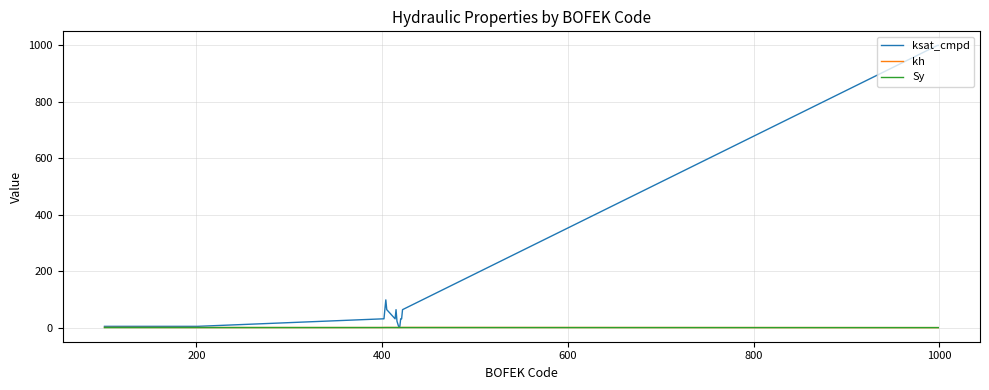

Which series has the widest spread of values?

ksat_cmpd